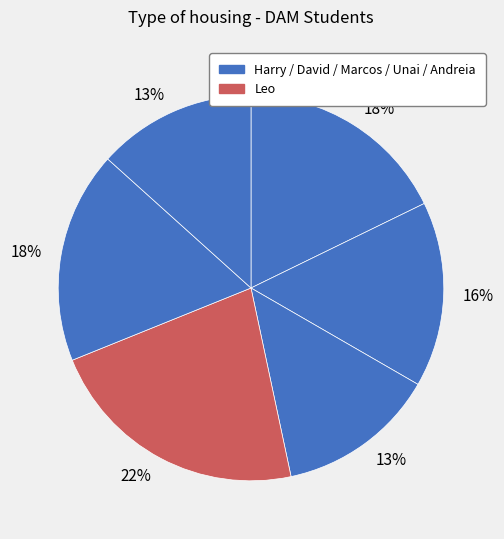

Rank the categories by value from lowest to highest.

Marcos, Andreia, David, Harry, Unai, Leo